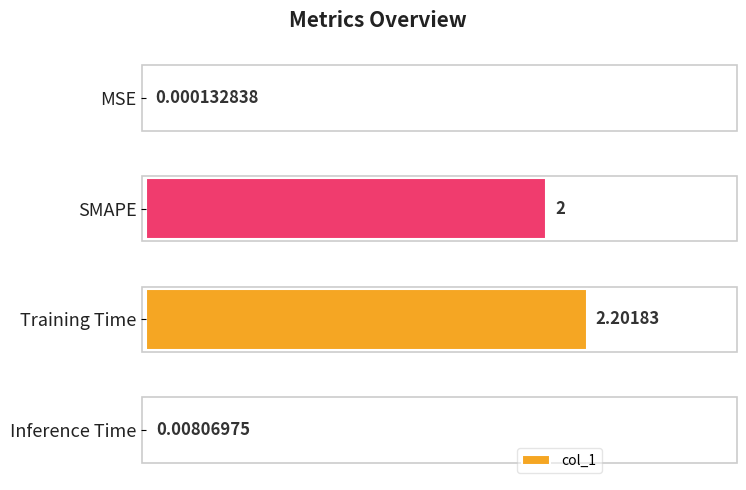

At which category does the chart reach its peak across all series?

Training Time